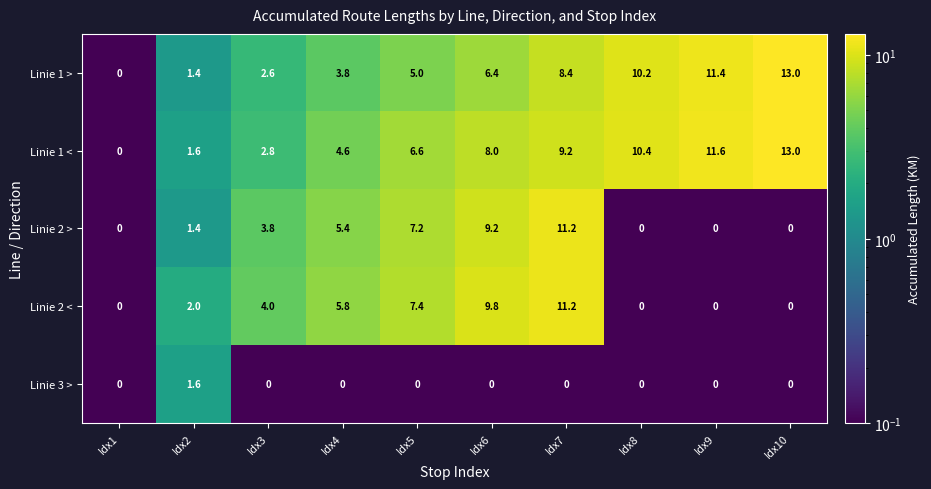

At Idx3, list the series in order from largest to smallest.

Linie 2 <, Linie 2 >, Linie 1 <, Linie 1 >, Linie 3 >